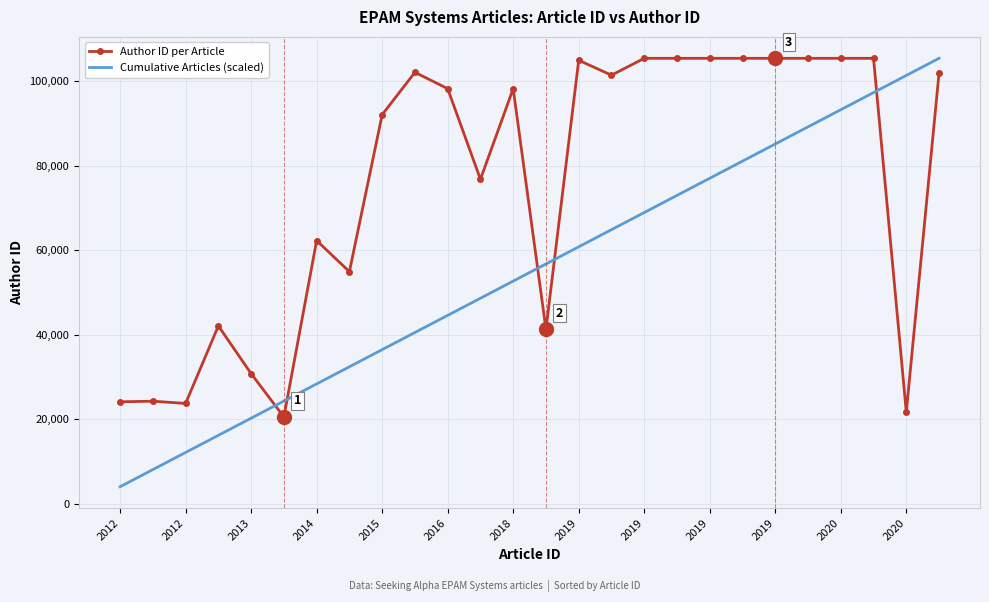

How many intersections are there between Cumulative Articles (scaled) and Author ID per Article?

5